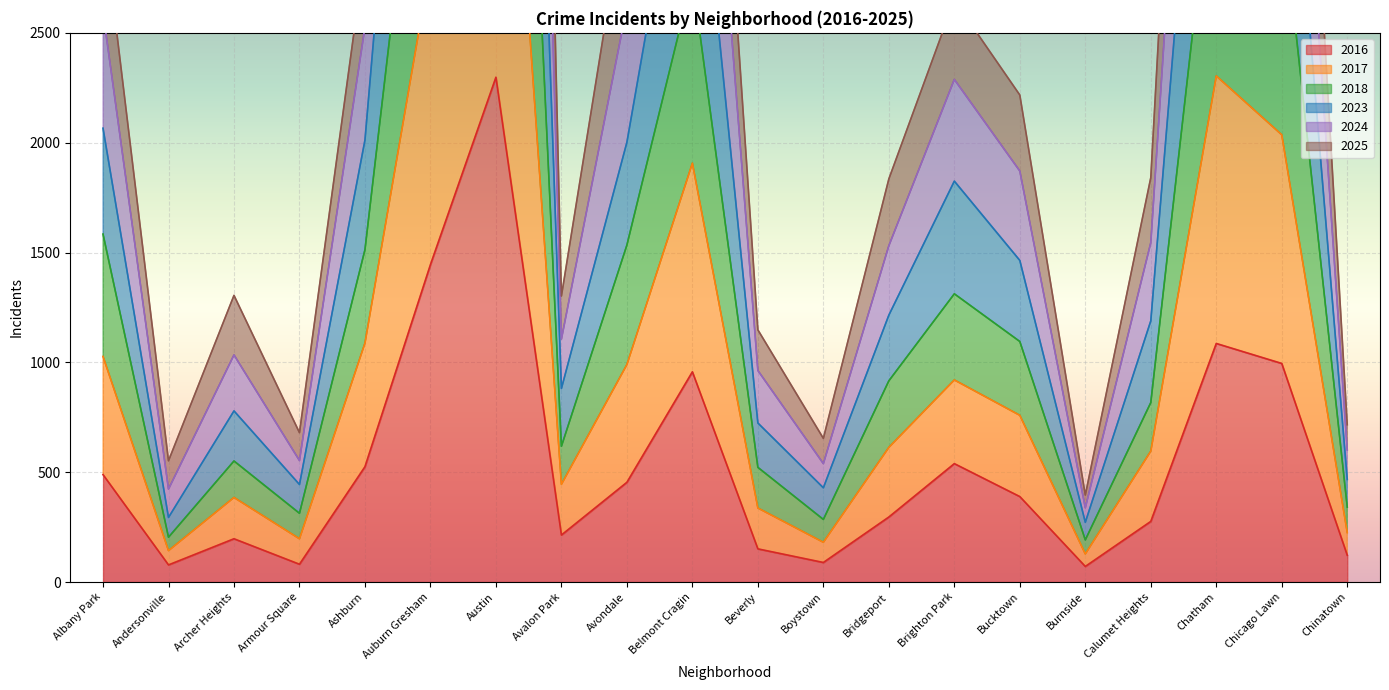

What is the highest value of the 2016 series?

2298